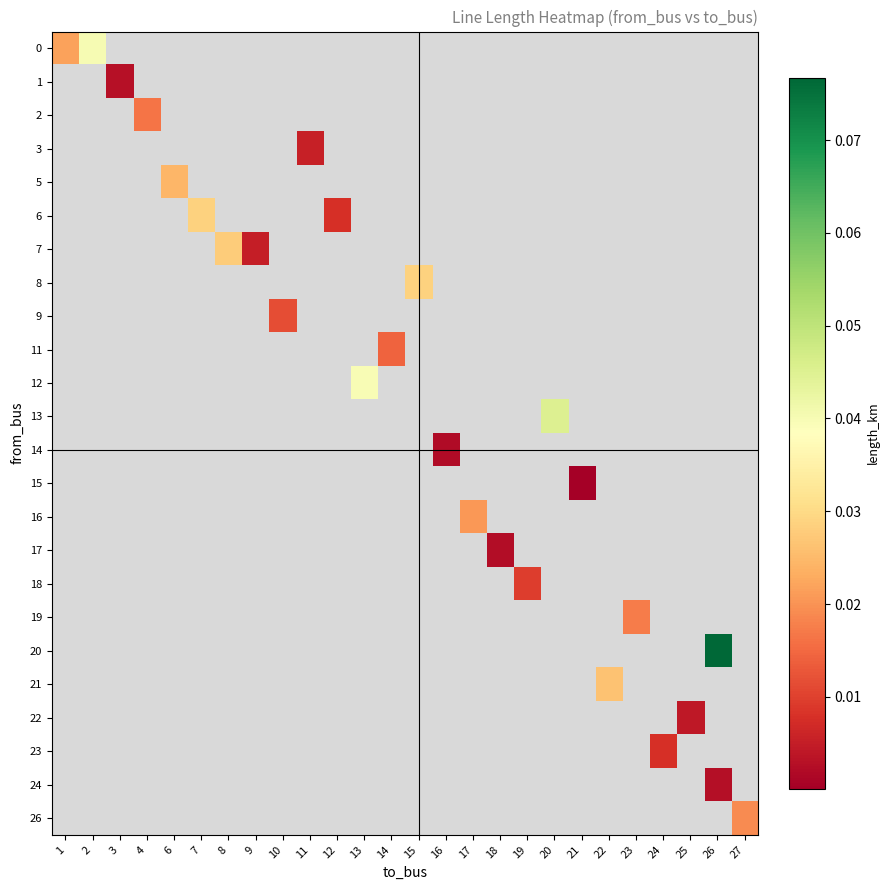

How many values in 17 are above zero?

1